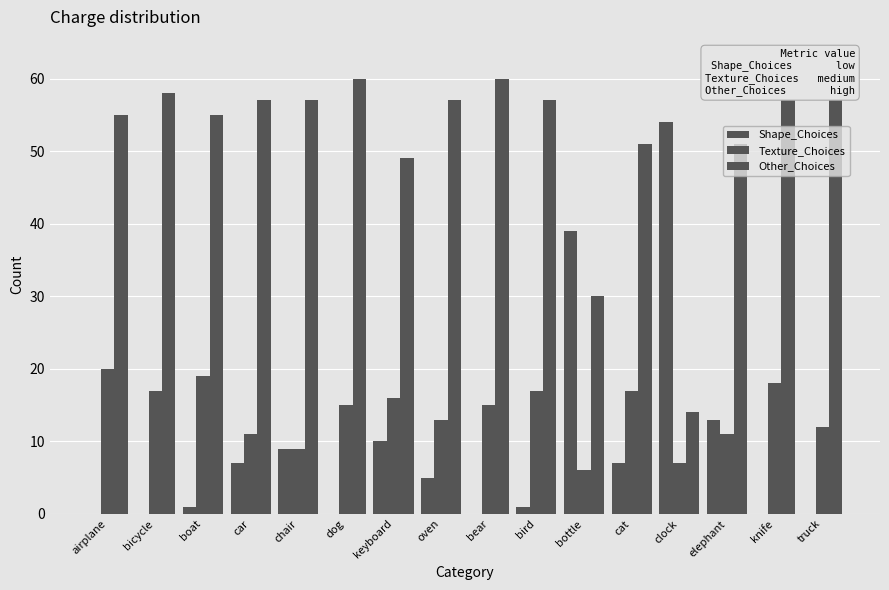

What is the sum of the Other_Choices values at keyboard and bird?

106